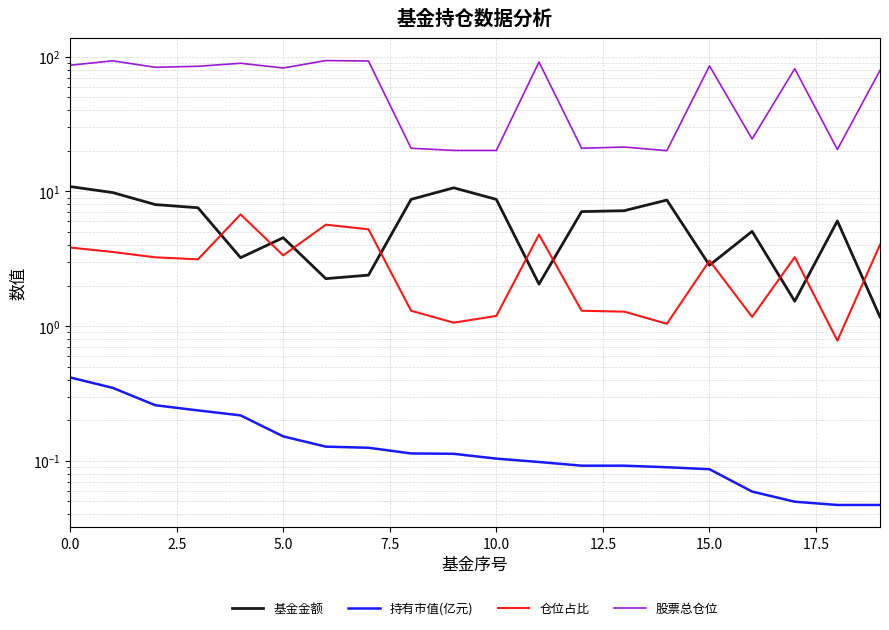

At which category does the chart reach its minimum across all series?

18